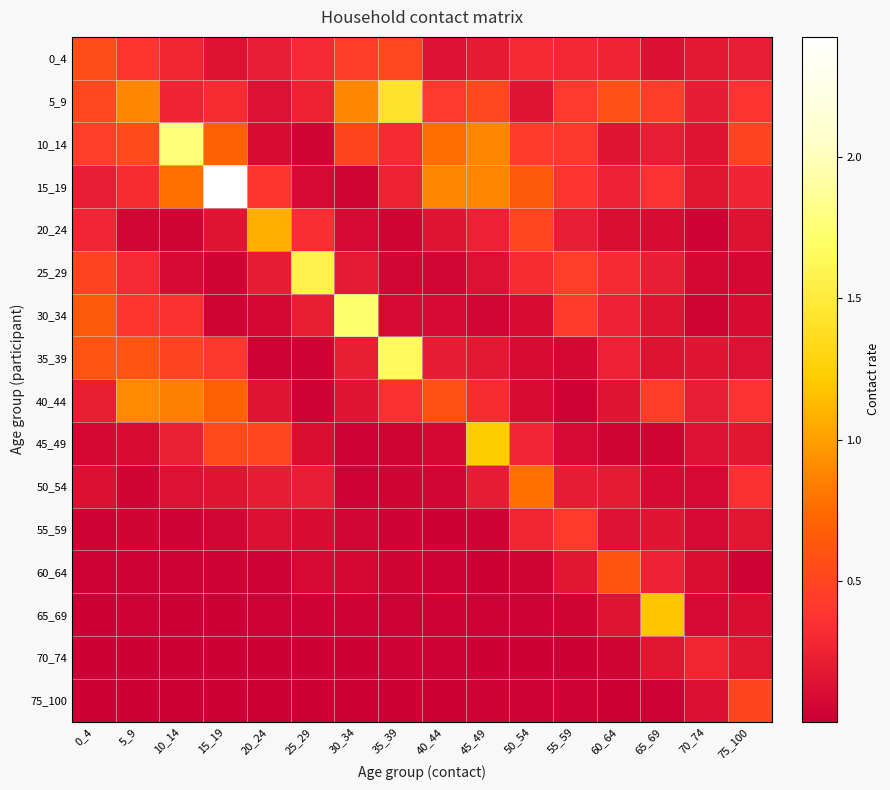

Reading left to right, extract all data points from this chart.

0_4: 0_4=0.6	5_9=0.4	10_14=0.3	15_19=0.1	20_24=0.2	25_29=0.3	30_34=0.4	35_39=0.5	40_44=0.1	45_49=0.2	50_54=0.3	55_59=0.3	60_64=0.3	65_69=0.1	70_74=0.2	75_100=0.2
5_9: 0_4=0.5	5_9=0.9	10_14=0.3	15_19=0.3	20_24=0.1	25_29=0.3	30_34=0.9	35_39=1.4	40_44=0.4	45_49=0.5	50_54=0.1	55_59=0.4	60_64=0.6	65_69=0.4	70_74=0.2	75_100=0.4
10_14: 0_4=0.4	5_9=0.5	10_14=1.8	15_19=0.7	20_24=0.1	25_29=0.0	30_34=0.5	35_39=0.3	40_44=0.8	45_49=0.9	50_54=0.4	55_59=0.4	60_64=0.2	65_69=0.2	70_74=0.2	75_100=0.5
15_19: 0_4=0.2	5_9=0.3	10_14=0.8	15_19=2.4	20_24=0.4	25_29=0.1	30_34=0.0	35_39=0.3	40_44=0.9	45_49=0.9	50_54=0.7	55_59=0.4	60_64=0.2	65_69=0.4	70_74=0.2	75_100=0.3
20_24: 0_4=0.3	5_9=0.1	10_14=0.0	15_19=0.2	20_24=1.1	25_29=0.3	30_34=0.1	35_39=0.0	40_44=0.2	45_49=0.2	50_54=0.5	55_59=0.2	60_64=0.1	65_69=0.1	70_74=0.0	75_100=0.1
25_29: 0_4=0.5	5_9=0.3	10_14=0.1	15_19=0.0	20_24=0.2	25_29=1.6	30_34=0.2	35_39=0.1	40_44=0.1	45_49=0.1	50_54=0.3	55_59=0.5	60_64=0.3	65_69=0.2	70_74=0.1	75_100=0.1
30_34: 0_4=0.6	5_9=0.4	10_14=0.3	15_19=0.0	20_24=0.1	25_29=0.2	30_34=1.7	35_39=0.1	40_44=0.1	45_49=0.1	50_54=0.1	55_59=0.4	60_64=0.2	65_69=0.1	70_74=0.0	75_100=0.1
35_39: 0_4=0.6	5_9=0.6	10_14=0.5	15_19=0.4	20_24=0.0	25_29=0.0	30_34=0.2	35_39=1.7	40_44=0.2	45_49=0.2	50_54=0.1	55_59=0.1	60_64=0.2	65_69=0.1	70_74=0.1	75_100=0.1
40_44: 0_4=0.2	5_9=0.9	10_14=0.8	15_19=0.7	20_24=0.2	25_29=0.0	30_34=0.2	35_39=0.3	40_44=0.6	45_49=0.3	50_54=0.1	55_59=0.0	60_64=0.2	65_69=0.4	70_74=0.2	75_100=0.4
45_49: 0_4=0.1	5_9=0.1	10_14=0.2	15_19=0.5	20_24=0.5	25_29=0.1	30_34=0.0	35_39=0.0	40_44=0.1	45_49=1.2	50_54=0.3	55_59=0.1	60_64=0.0	65_69=0.0	70_74=0.1	75_100=0.2
50_54: 0_4=0.1	5_9=0.0	10_14=0.1	15_19=0.1	20_24=0.2	25_29=0.2	30_34=0.0	35_39=0.0	40_44=0.1	45_49=0.2	50_54=0.8	55_59=0.2	60_64=0.2	65_69=0.1	70_74=0.1	75_100=0.3
55_59: 0_4=0.0	5_9=0.0	10_14=0.0	15_19=0.1	20_24=0.1	25_29=0.1	30_34=0.1	35_39=0.0	40_44=0.0	45_49=0.0	50_54=0.3	55_59=0.4	60_64=0.1	65_69=0.2	70_74=0.1	75_100=0.2
60_64: 0_4=0.0	5_9=0.0	10_14=0.0	15_19=0.0	20_24=0.0	25_29=0.1	30_34=0.1	35_39=0.0	40_44=0.0	45_49=0.0	50_54=0.0	55_59=0.2	60_64=0.6	65_69=0.2	70_74=0.1	75_100=0.0
65_69: 0_4=0.0	5_9=0.0	10_14=0.0	15_19=0.0	20_24=0.0	25_29=0.0	30_34=0.0	35_39=0.0	40_44=0.0	45_49=0.0	50_54=0.0	55_59=0.0	60_64=0.1	65_69=1.2	70_74=0.1	75_100=0.1
70_74: 0_4=0.0	5_9=0.0	10_14=0.0	15_19=0.0	20_24=0.0	25_29=0.0	30_34=0.0	35_39=0.0	40_44=0.0	45_49=0.0	50_54=0.0	55_59=0.0	60_64=0.0	65_69=0.2	70_74=0.3	75_100=0.2
75_100: 0_4=0.0	5_9=0.0	10_14=0.0	15_19=0.0	20_24=0.0	25_29=0.0	30_34=0.0	35_39=0.0	40_44=0.0	45_49=0.0	50_54=0.0	55_59=0.0	60_64=0.0	65_69=0.0	70_74=0.1	75_100=0.5